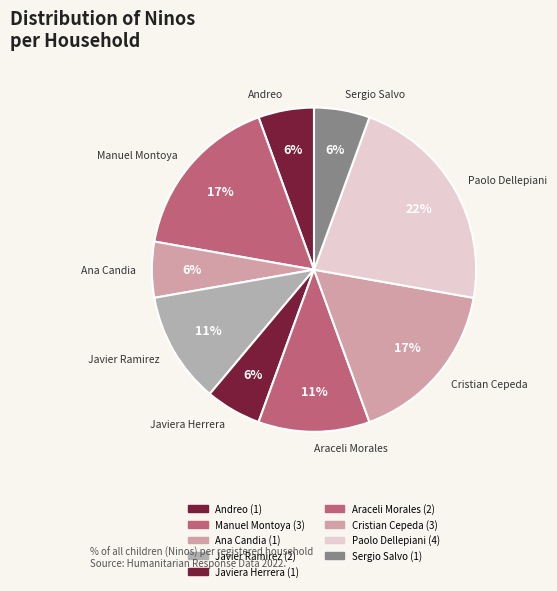

Between Javiera Herrera and Cristian Cepeda, which is larger?

Cristian Cepeda